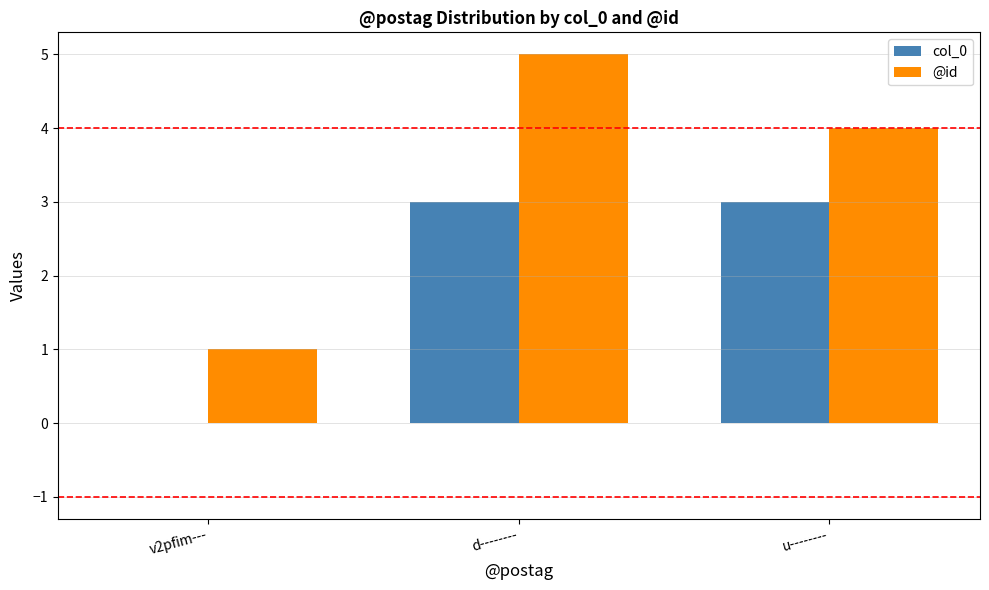

What is the total value across all series at d--------?

8